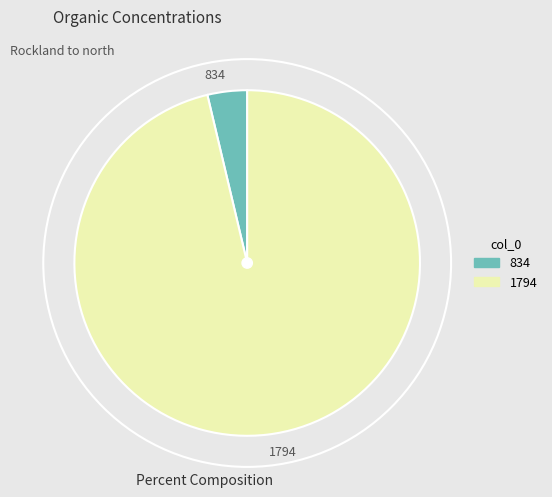

Which slice represents more than half of the pie?

1794